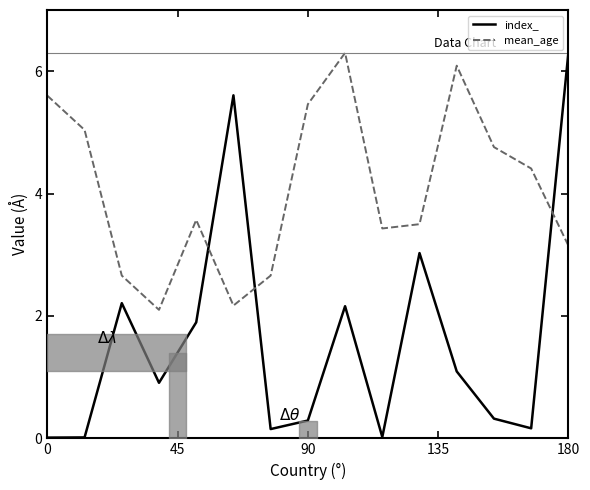

What is the difference between the maximum and minimum values in the mean_age series?

4.2